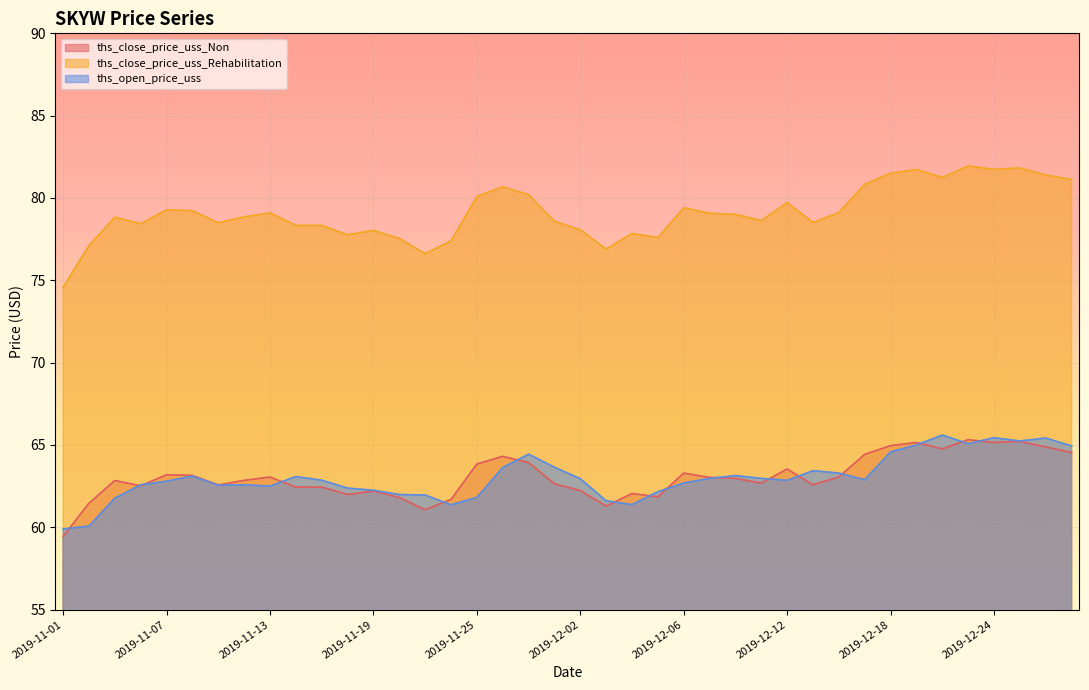

What is the minimum value shown in the chart?

59.4